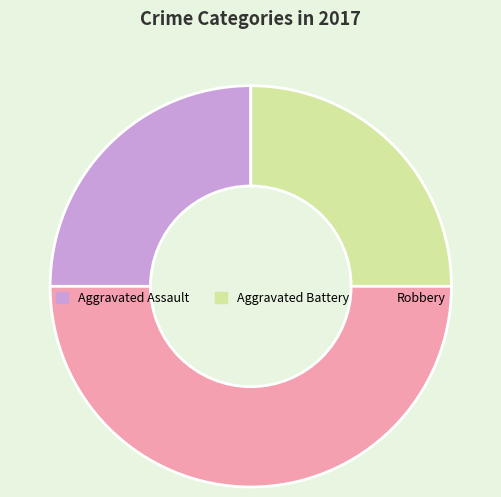

Combined, do Robbery and Aggravated Battery account for over 50%?

Yes